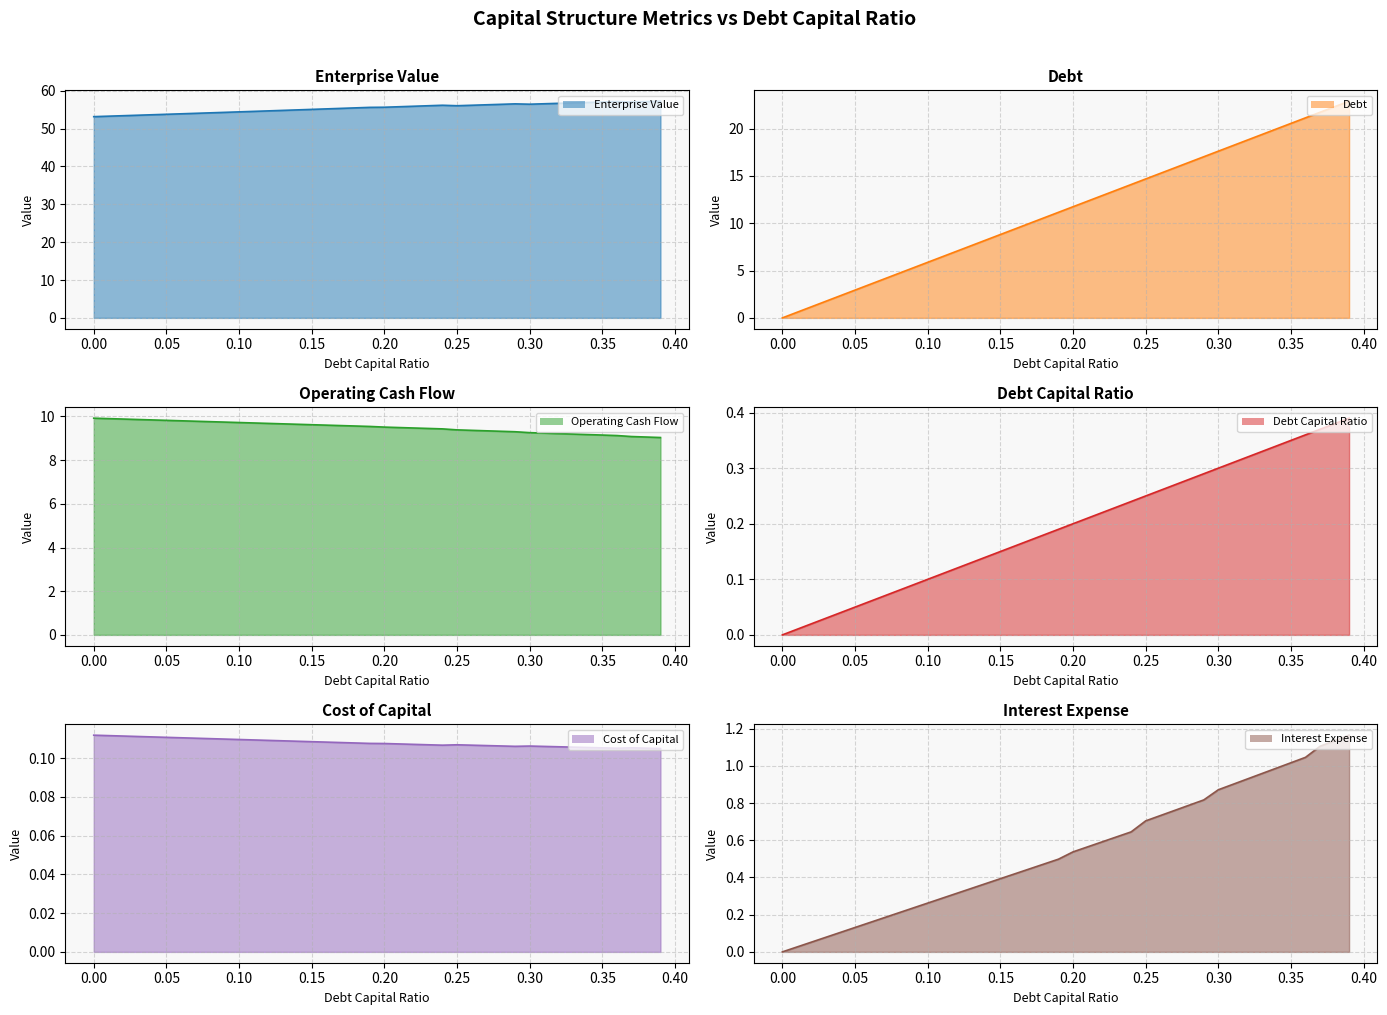

Where is the first local minimum for enterprise_value?

0.25